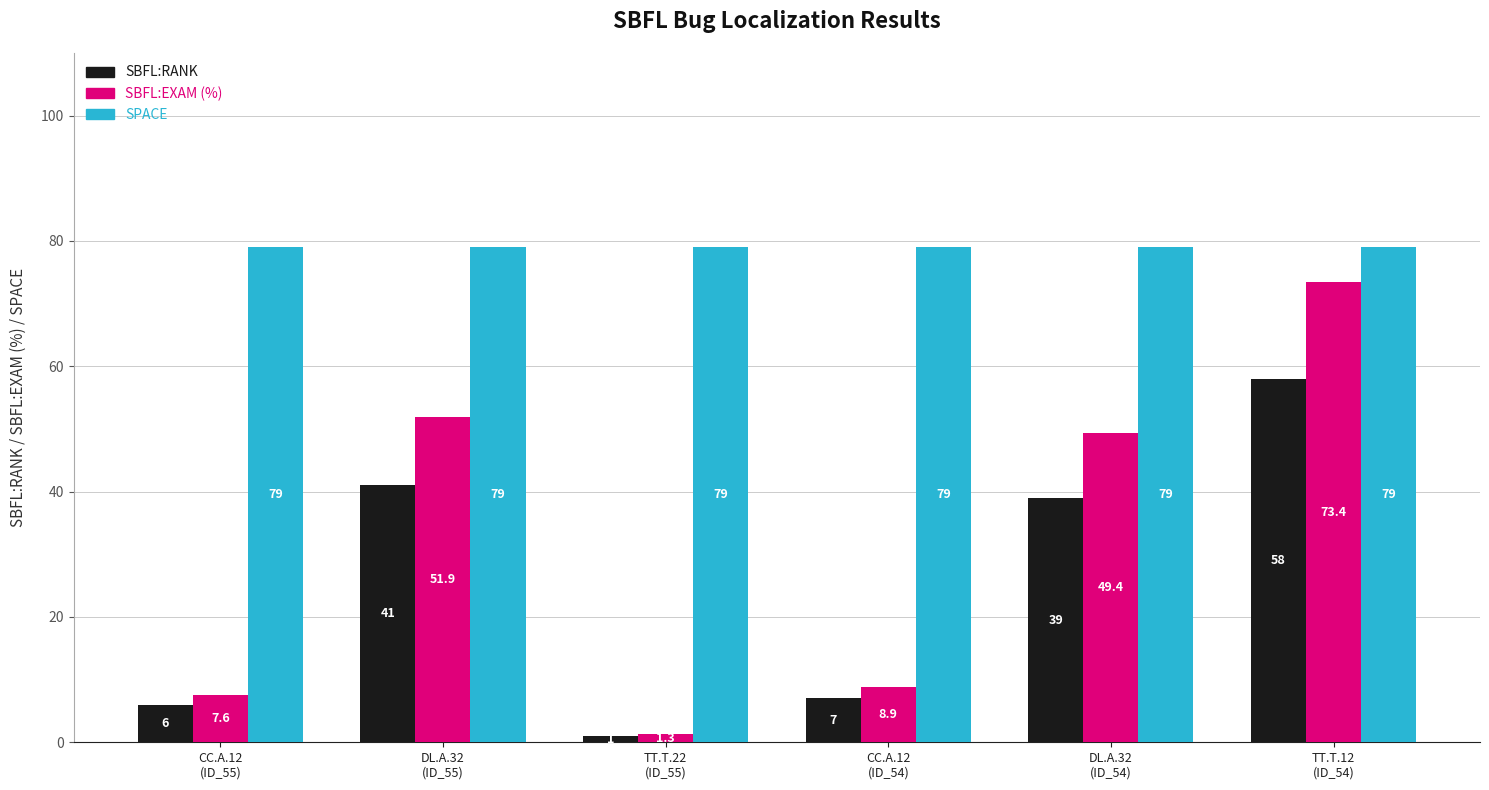

Reading right to left, transcribe all the data shown in this chart.

SBFL:RANK: TT.T.12
(ID_54)=58.0	DL.A.32
(ID_54)=39.0	CC.A.12
(ID_54)=7.0	TT.T.22
(ID_55)=1.0	DL.A.32
(ID_55)=41.0	CC.A.12
(ID_55)=6.0
SBFL:EXAM: TT.T.12
(ID_54)=73.4	DL.A.32
(ID_54)=49.4	CC.A.12
(ID_54)=8.9	TT.T.22
(ID_55)=1.3	DL.A.32
(ID_55)=51.9	CC.A.12
(ID_55)=7.6
SPACE: TT.T.12
(ID_54)=79.0	DL.A.32
(ID_54)=79.0	CC.A.12
(ID_54)=79.0	TT.T.22
(ID_55)=79.0	DL.A.32
(ID_55)=79.0	CC.A.12
(ID_55)=79.0